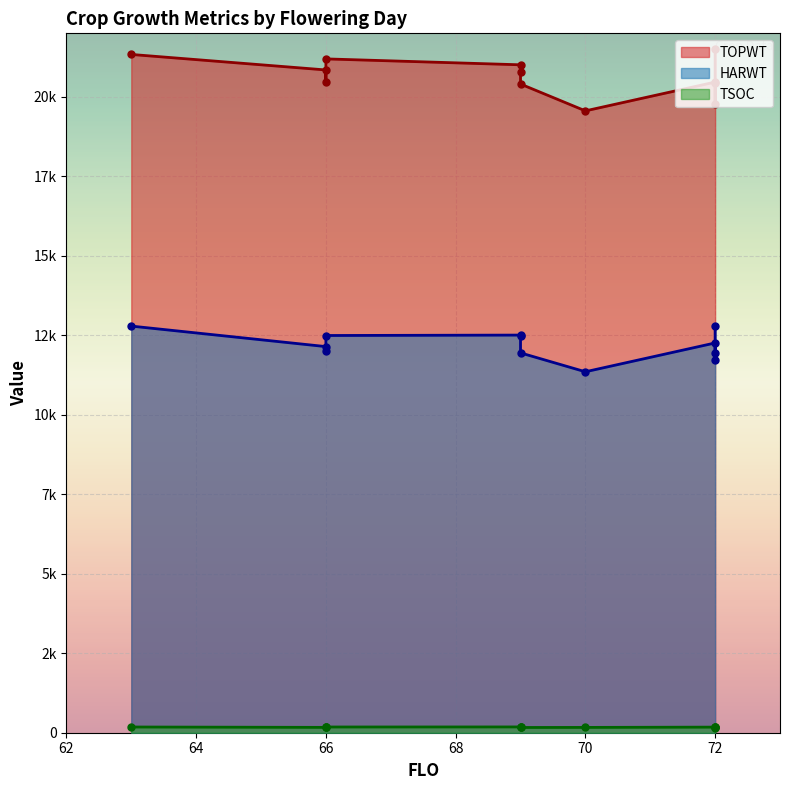

What are all the series names shown in the legend?

TOPWT, HARWT, TSOC